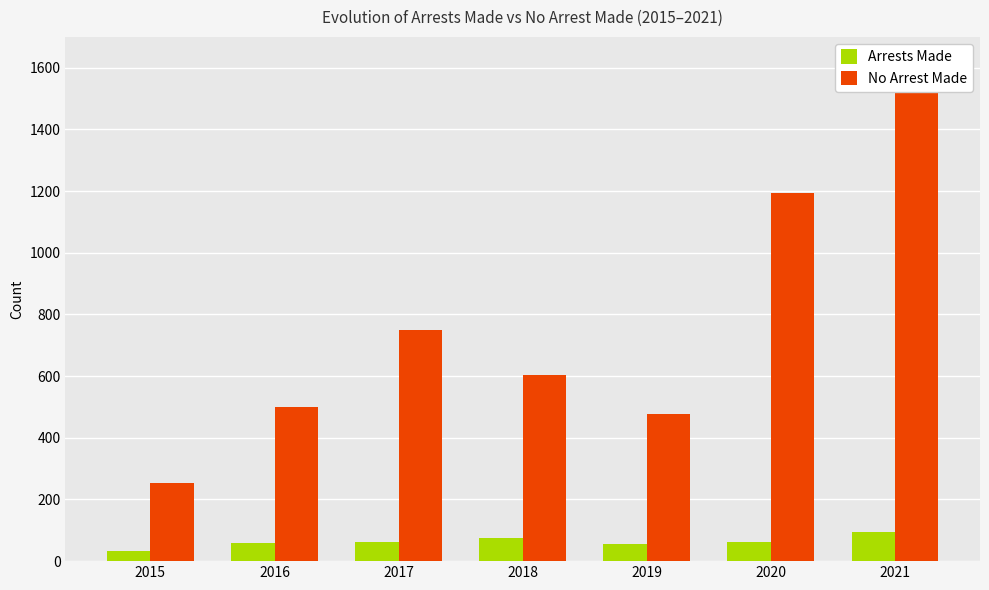

Which category has the lowest value in the No Arrest Made series?

2015